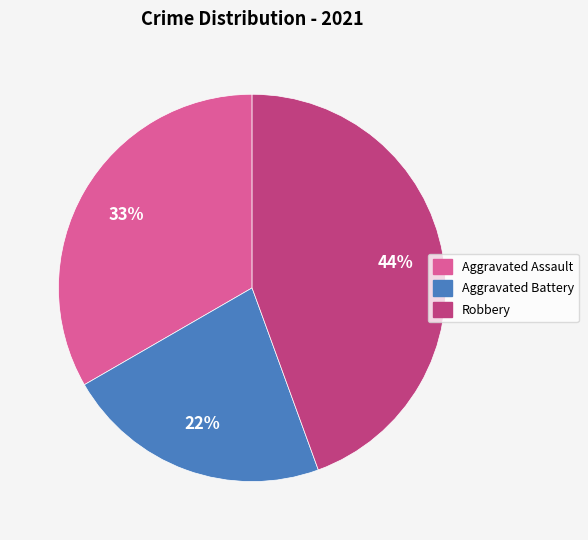

To the nearest percent, what is the difference between the largest and smallest slice percentages?

22%